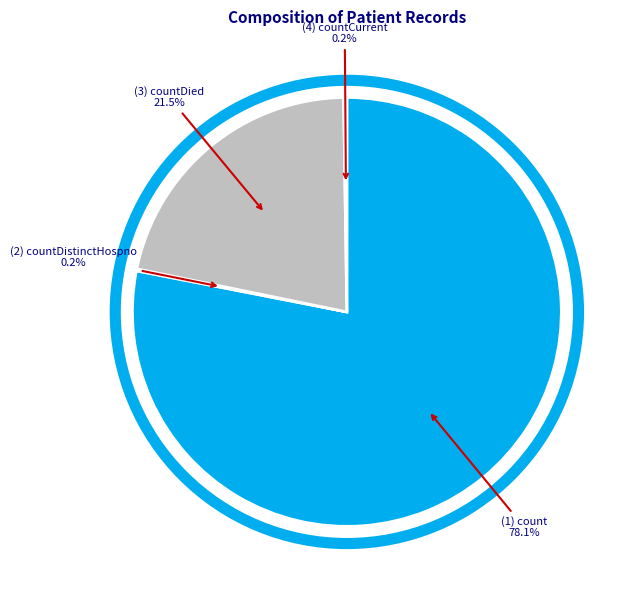

What is the majority slice?

count